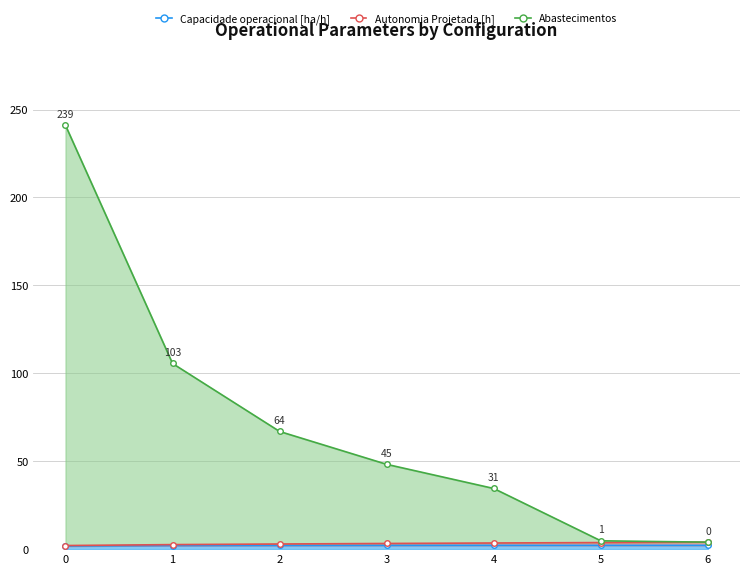

What is the difference between the maximum and minimum values in the Autonomia Projetada [h] series?

1.9